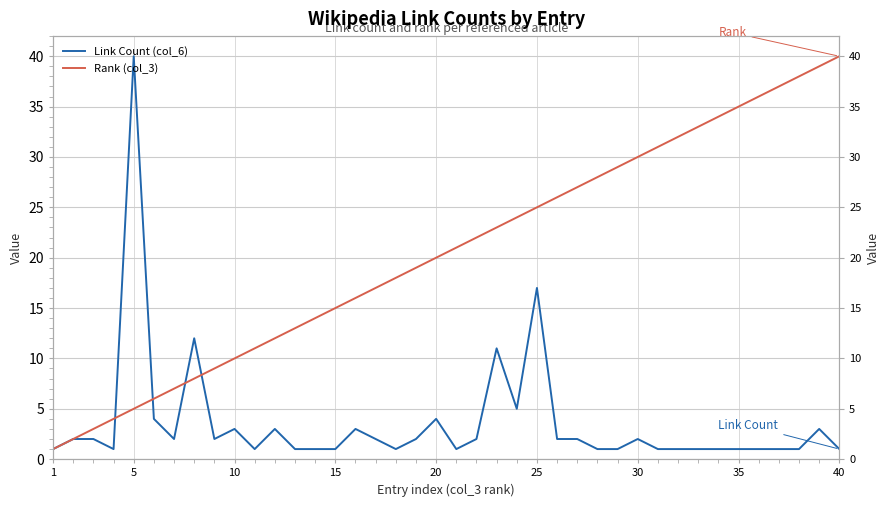

The value of Rank (col_3) at 23 is 11. True or false?

False